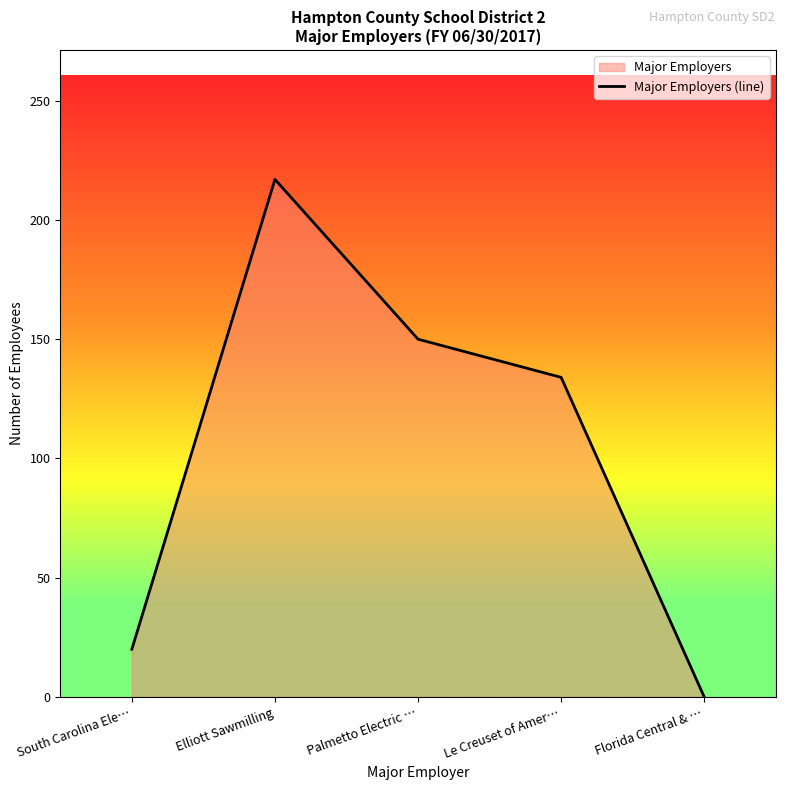

Reading right to left, what are all the values shown in this chart?

Florida Central & …=0	Le Creuset of Amer…=134	Palmetto Electric …=150	Elliott Sawmilling=217	South Carolina Ele…=20